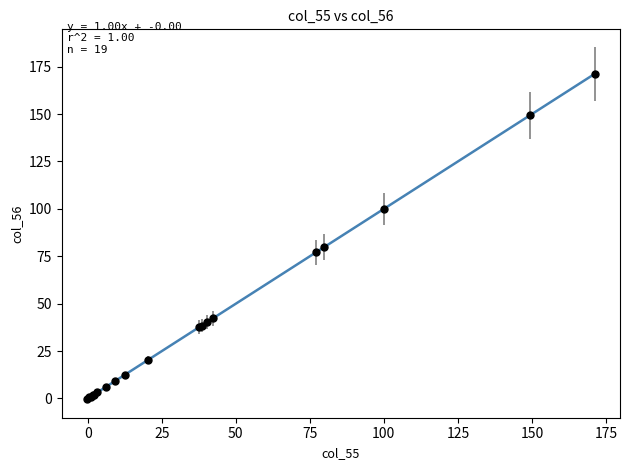

What Y value in the scatter plot is closest to 85?

79.7